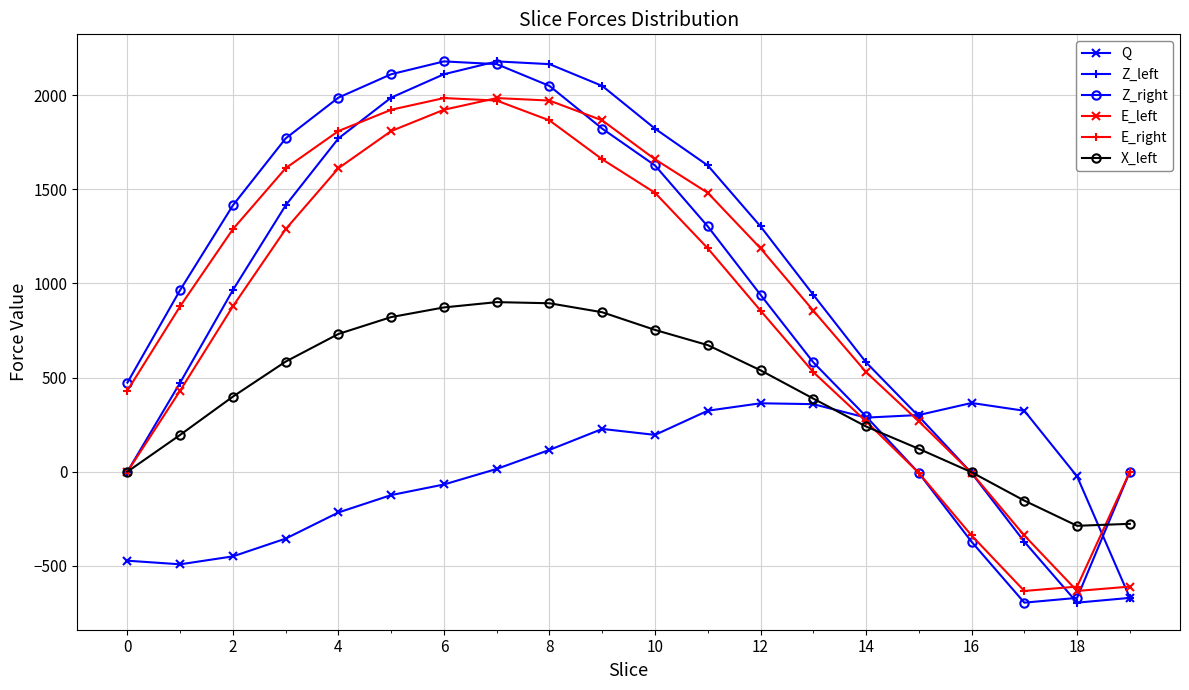

True or false: Z_right has more than 0 points higher than both neighbors.

True